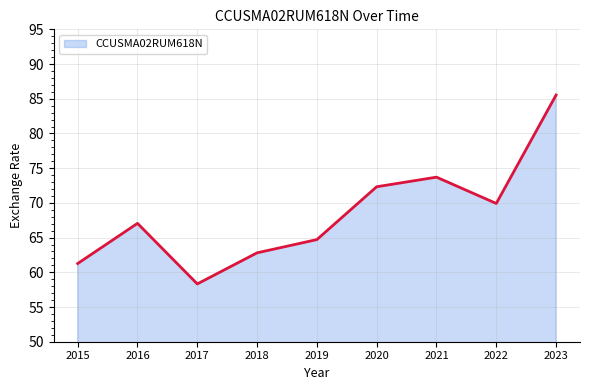

At which category does the data reach its first local valley?

2017